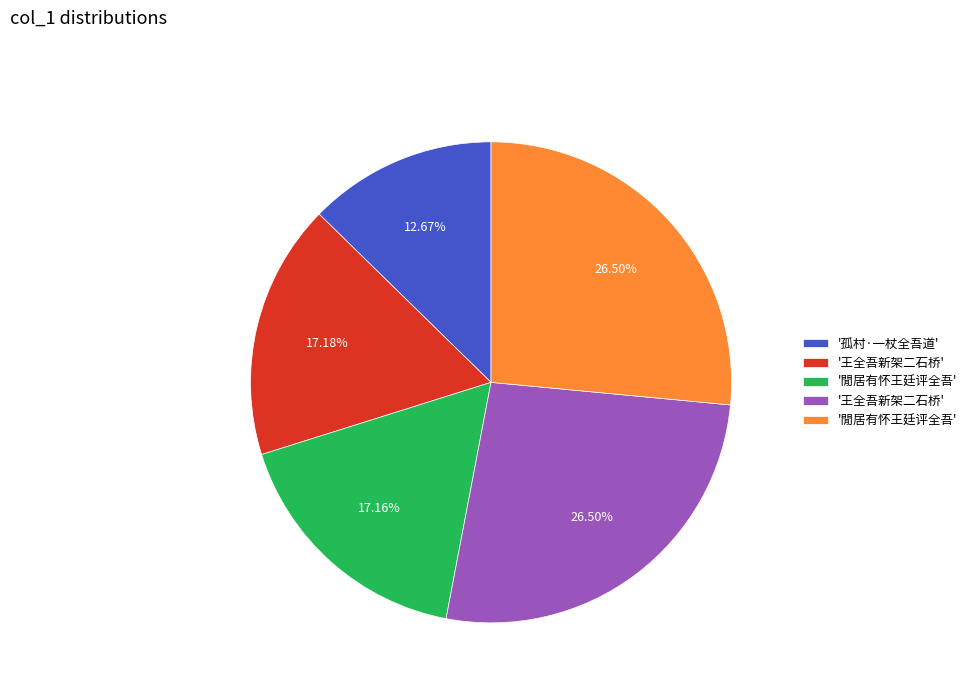

Is there a majority slice in this chart?

No